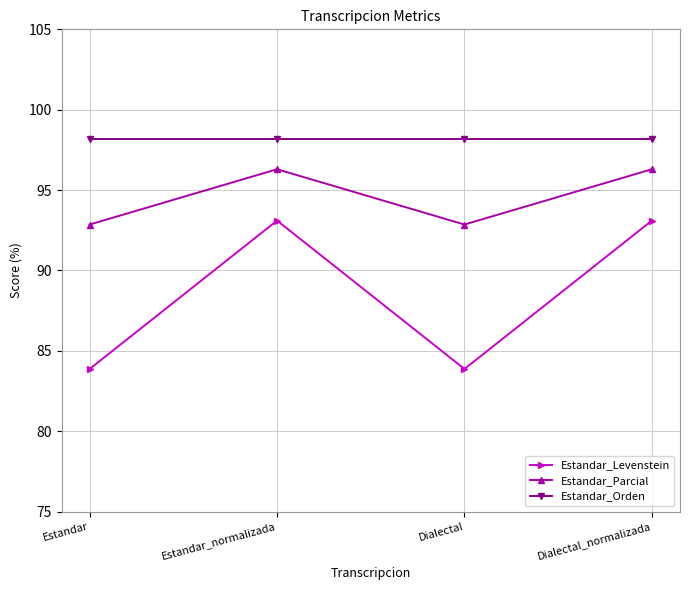

What is the minimum value shown in the chart?

83.9